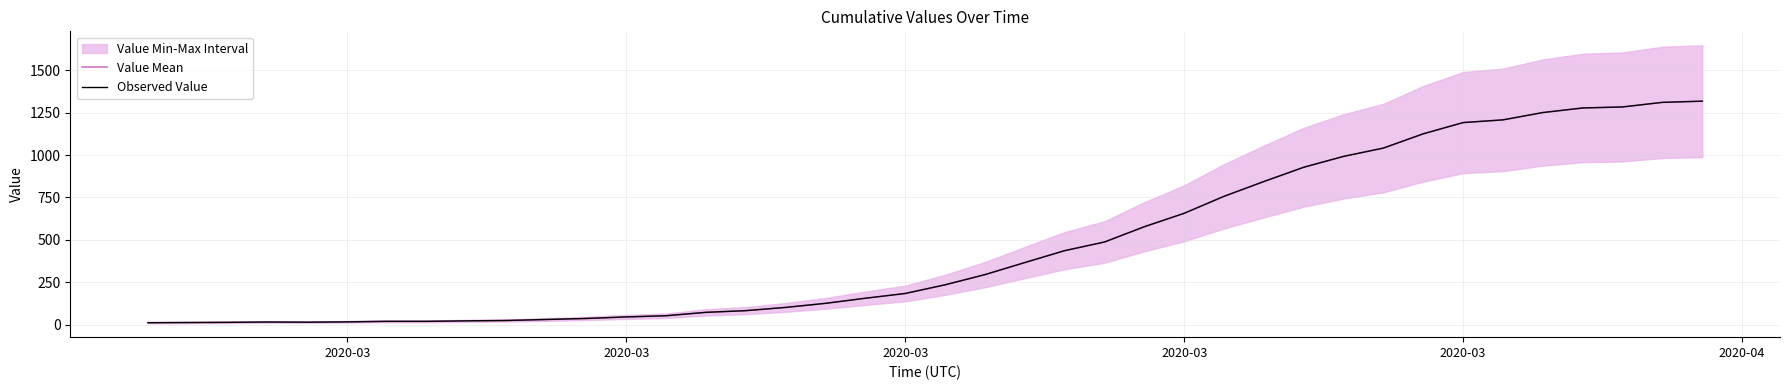

At how many categories does at least one series exceed 1240?

5